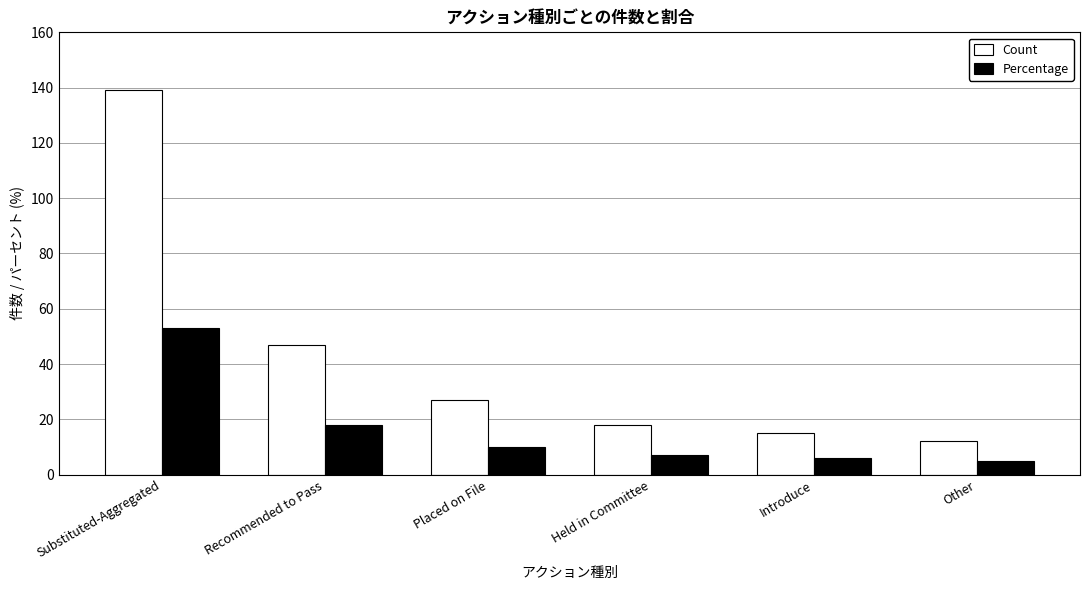

Which series has the widest spread of values?

Count